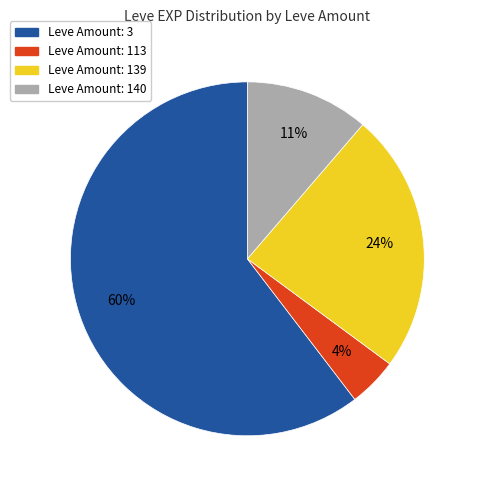

How many segments does this pie chart have?

4